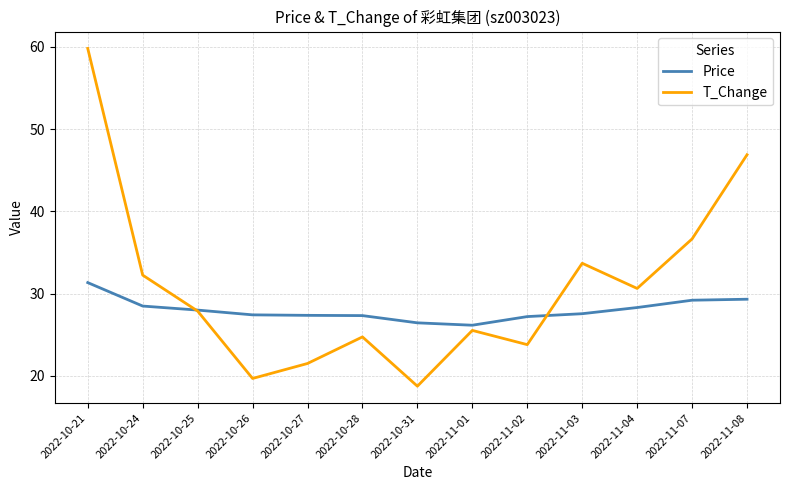

What is the difference between the maximum and second lowest values in the T_Change series?

40.1